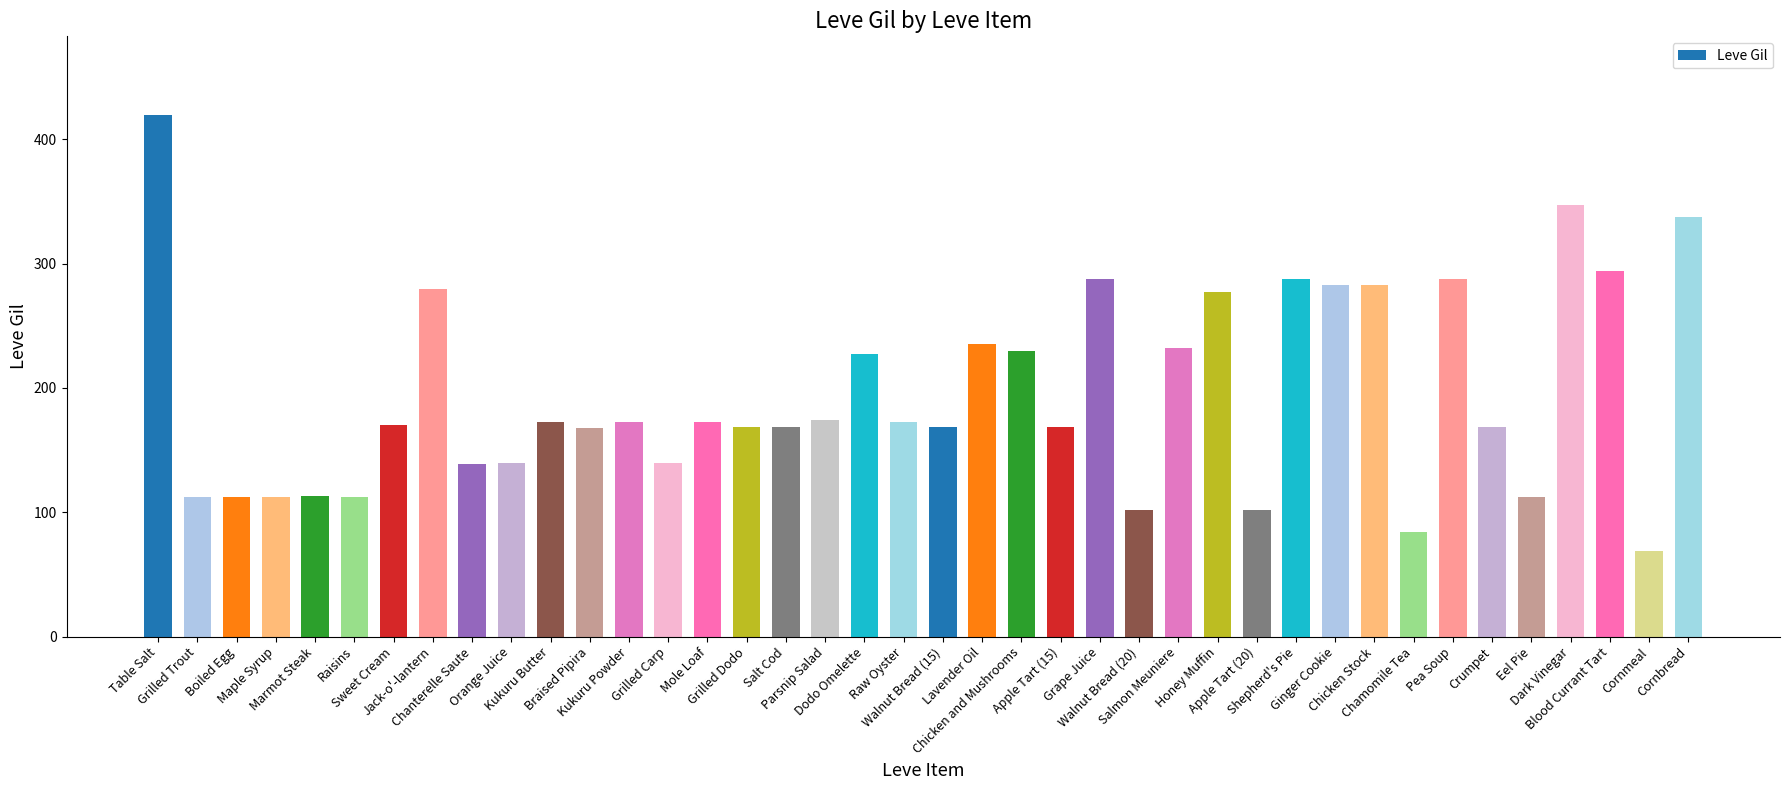

What is the sum of the values at Lavender Oil and Eel Pie?

347